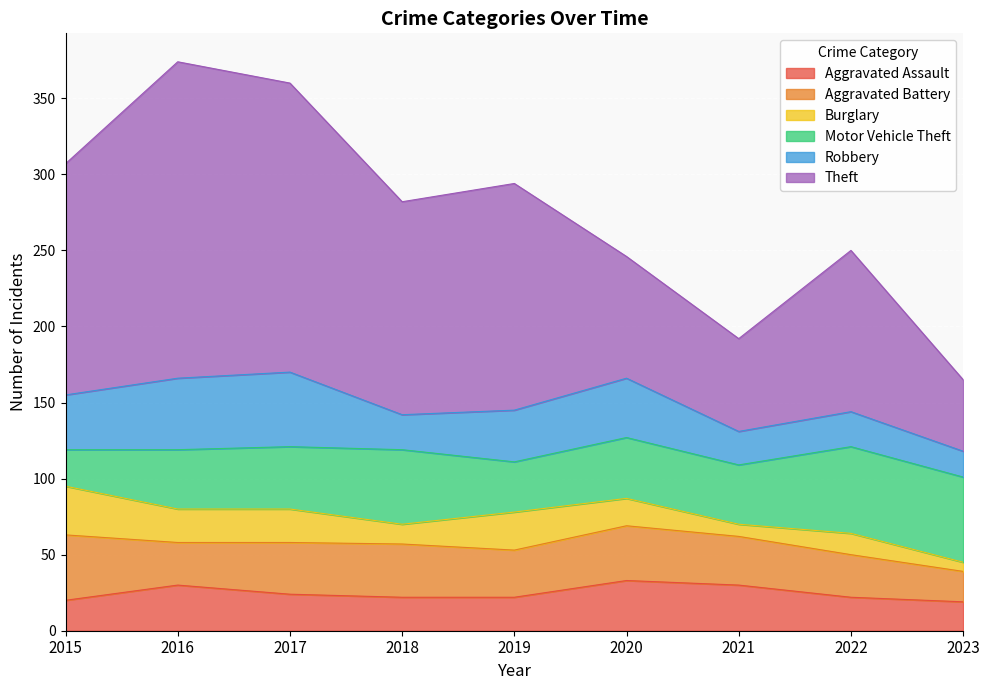

At how many categories does at least one series exceed 127?

5